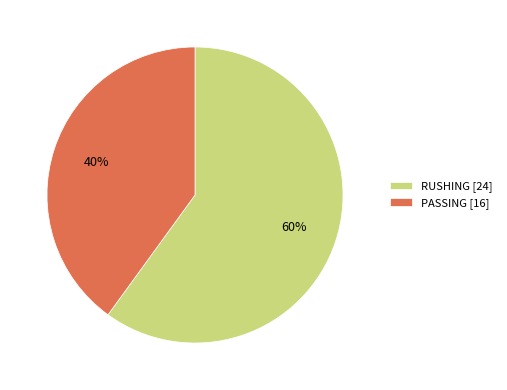

How many segments does this pie chart have?

2